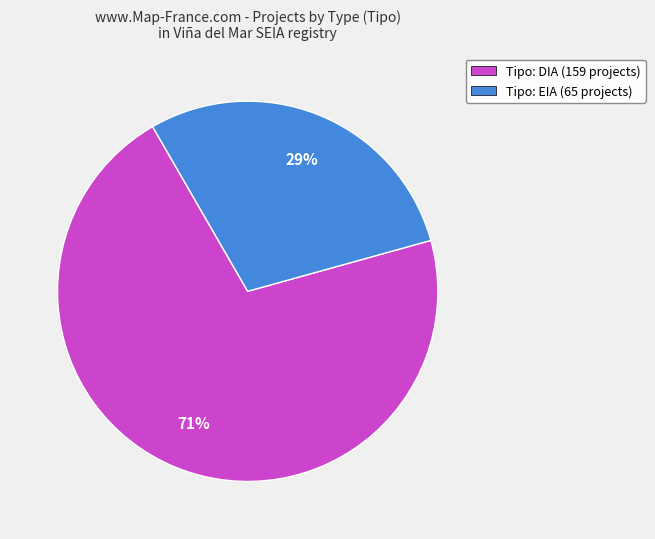

To the nearest percent, what is the difference between the largest and smallest slice percentages?

42%